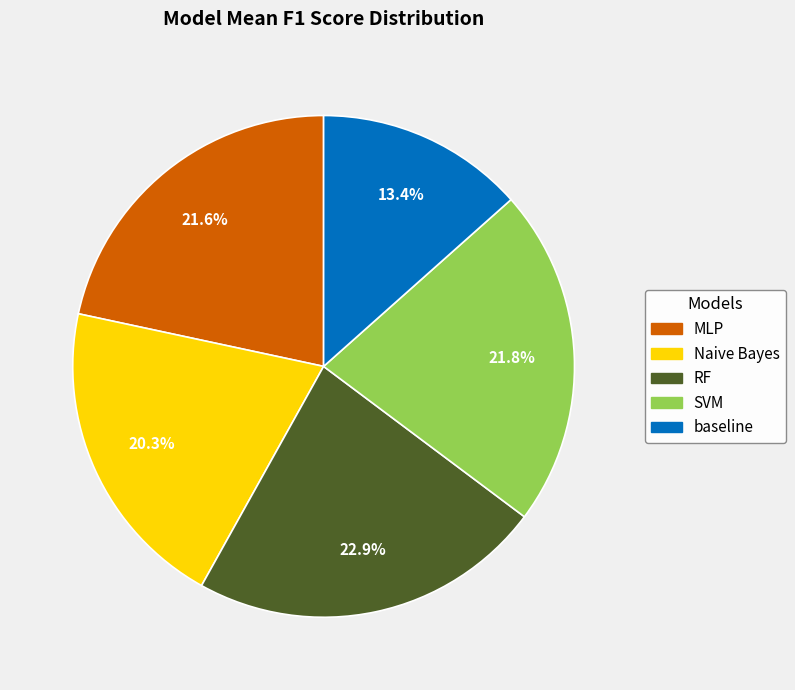

Which has a higher value, RF or MLP?

RF